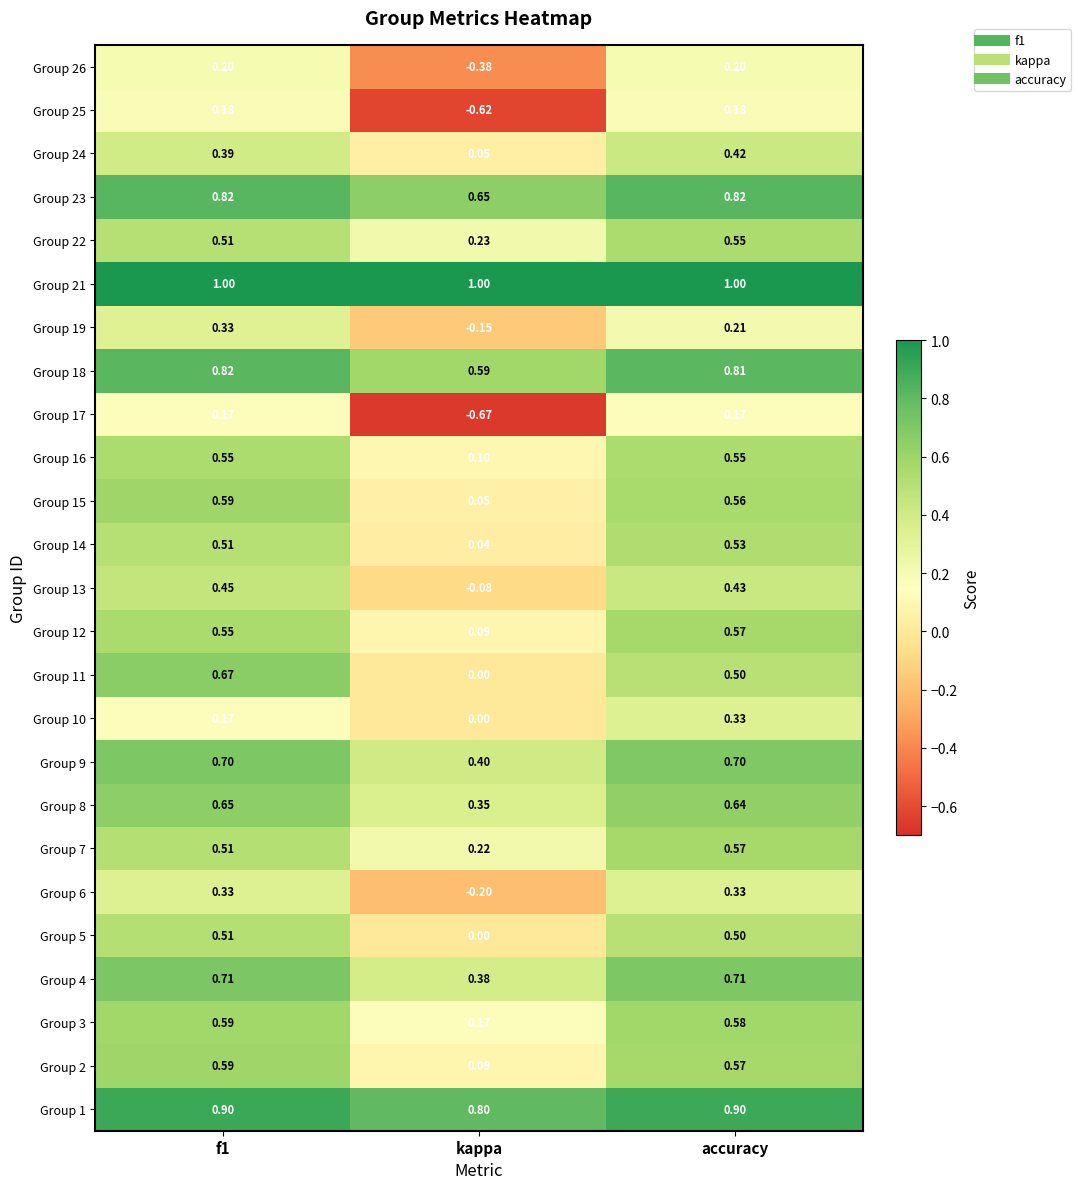

At which label does Group 22 reach its minimum?

kappa